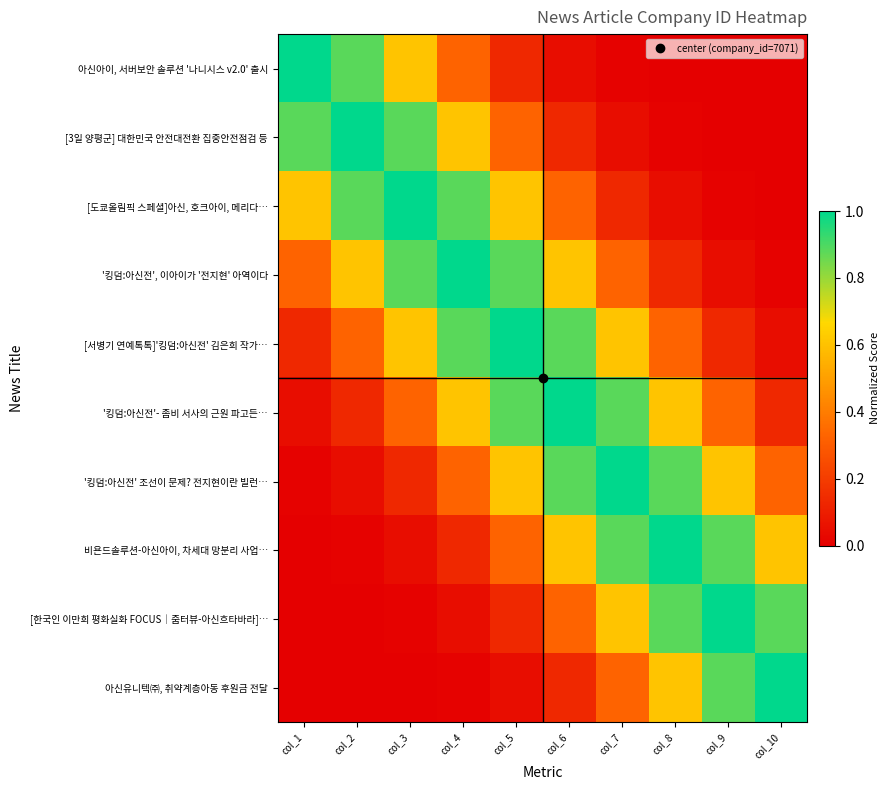

Rank the series at col_2 from lowest to highest value.

아신유니텍㈜, 취약계층아동 후원금 전달, [한국인 이만희 평화실화 FOCUS│줌터뷰-아신흐타바라]…, 비욘드솔루션-아신아이, 차세대 망분리 사업…, '킹덤:아신전' 조선이 문제? 전지현이란 빌런…, '킹덤:아신전'- 좀비 서사의 근원 파고든…, [서병기 연예톡톡]'킹덤:아신전' 김은희 작가…, '킹덤:아신전', 이아이가 '전지현' 아역이다, 아신아이, 서버보안 솔루션 '나니시스 v2.0' 출시, [도쿄올림픽 스페셜]아신, 호크아이, 메리다…, [3일 양평군] 대한민국 안전대전환 집중안전점검 등